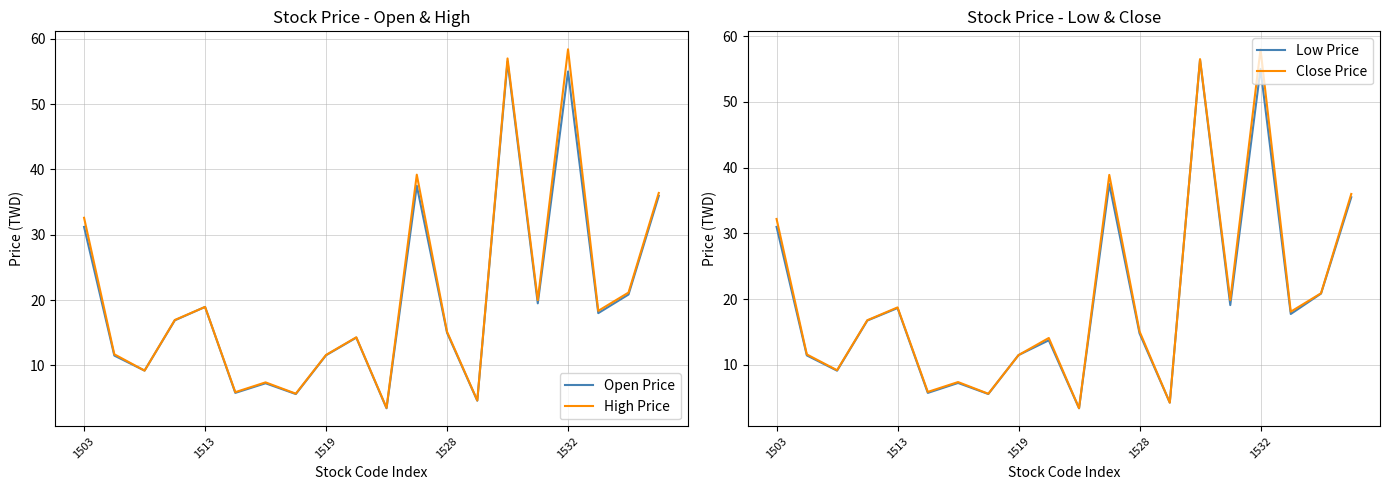

The High Price series shows 7.6 at 13. True or false?

False